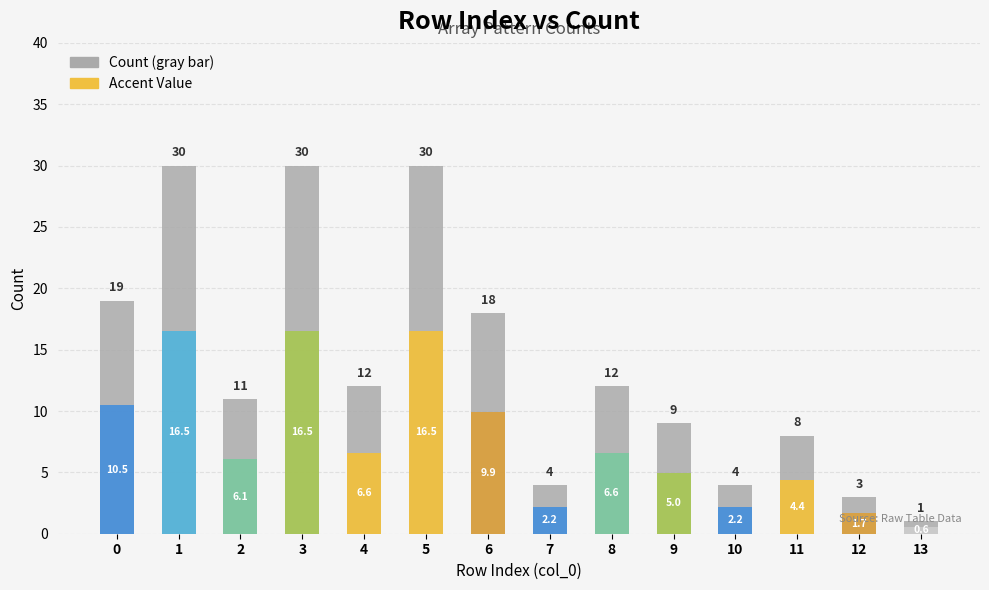

Reading left to right, list all the values displayed in this chart.

0=19	1=30	2=11	3=30	4=12	5=30	6=18	7=4	8=12	9=9	10=4	11=8	12=3	13=1